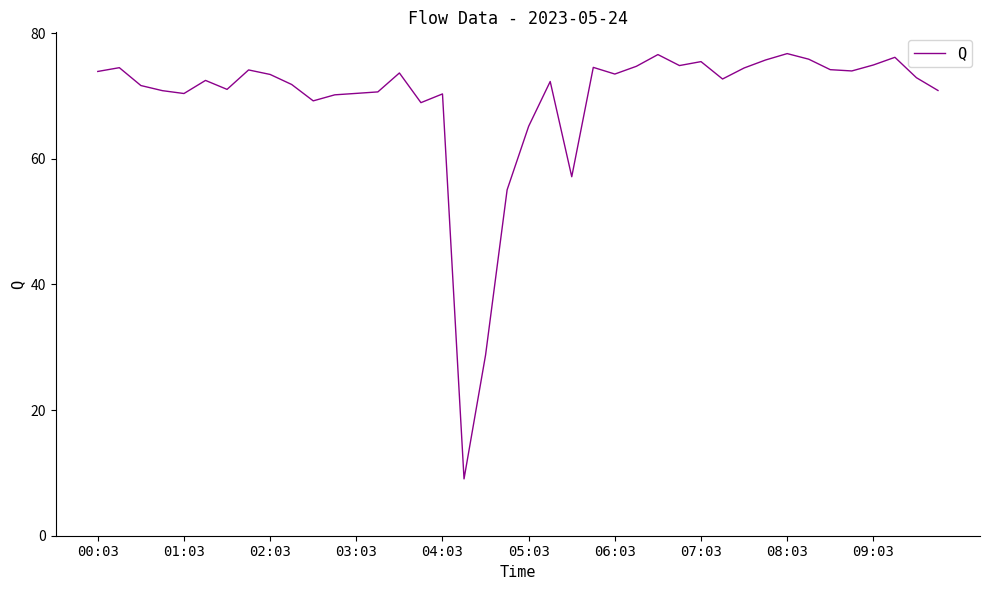

What is the greatest value displayed?

76.8